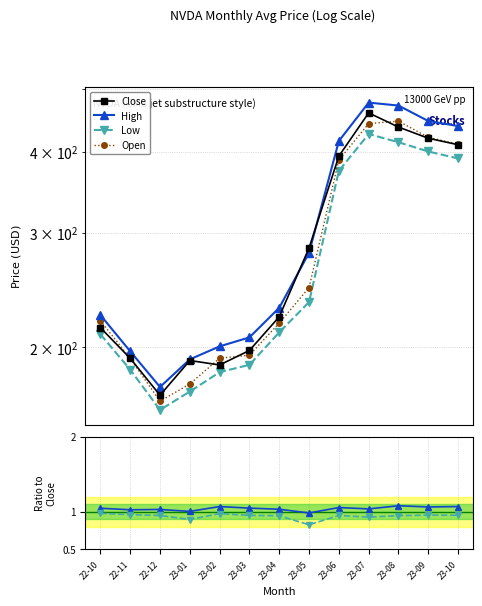

Reading left to right, what are all the values shown in this chart?

Close: 214.3	192.2	168.7	190.8	187.8	197.7	222.8	284.2	393.5	458.6	436.2	419.2	409.7
High: 224.1	197.1	173.7	191.5	200.6	207.1	230.0	279.4	415.2	475.6	470.7	445.6	437.7
Low: 209.4	184.7	160.1	170.9	183.0	187.9	210.8	234.6	373.6	425.6	413.3	400.0	390.3
Open: 219.7	192.2	165.1	175.6	192.3	194.4	217.8	247.0	388.1	441.6	445.4	420.6	410.4
High/Close: 1.0	1.0	1.0	1.0	1.1	1.0	1.0	1.0	1.1	1.0	1.1	1.1	1.1
Low/Close: 1.0	1.0	0.9	0.9	1.0	1.0	0.9	0.8	0.9	0.9	0.9	1.0	1.0